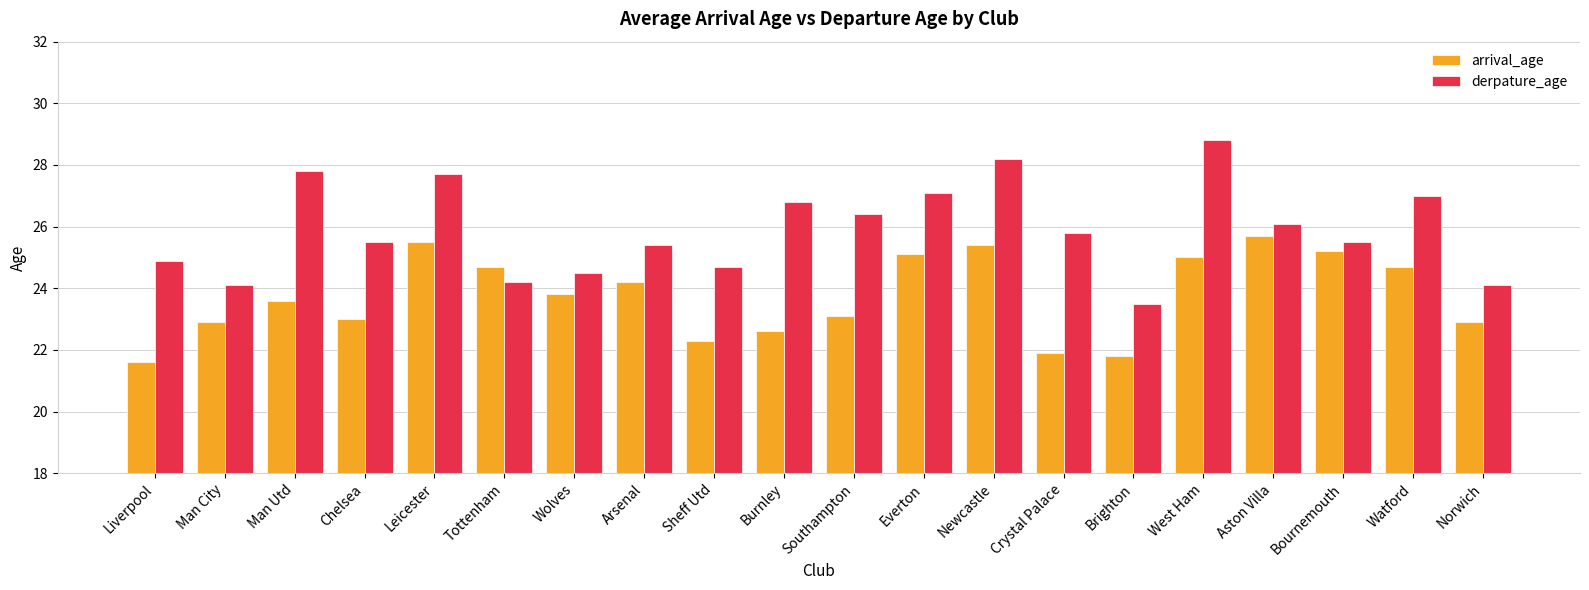

True or false: derpature_age has a value of 7.8 at Southampton.

False